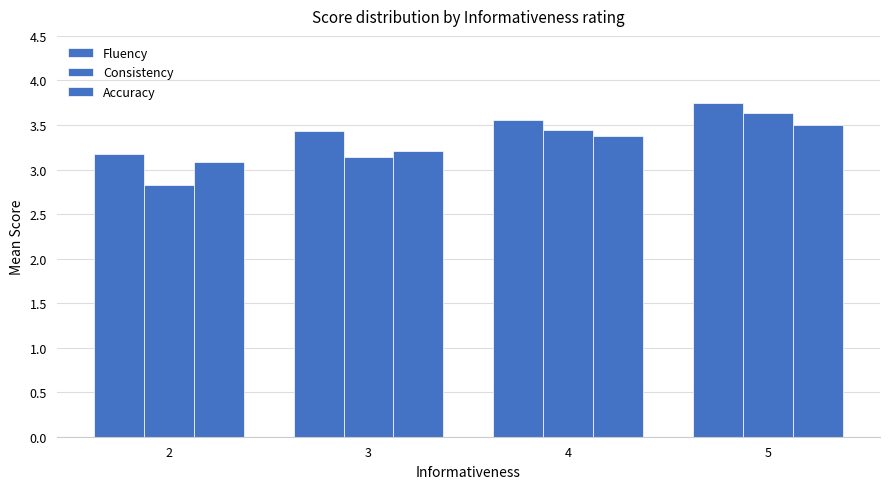

What is the greatest value displayed?

3.8